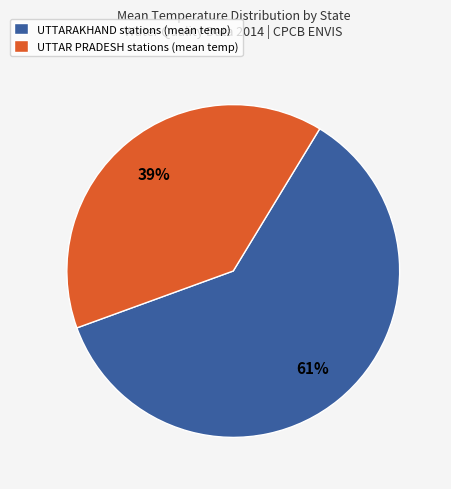

Which slice is the smallest?

UTTAR PRADESH stations (mean temp)